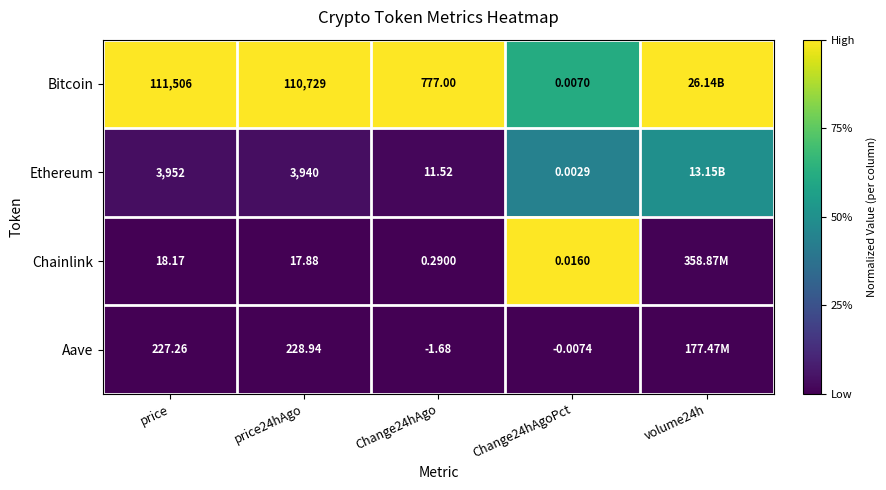

Is the value of Ethereum at Change24hAgoPct greater than the value of Chainlink at Change24hAgo?

No